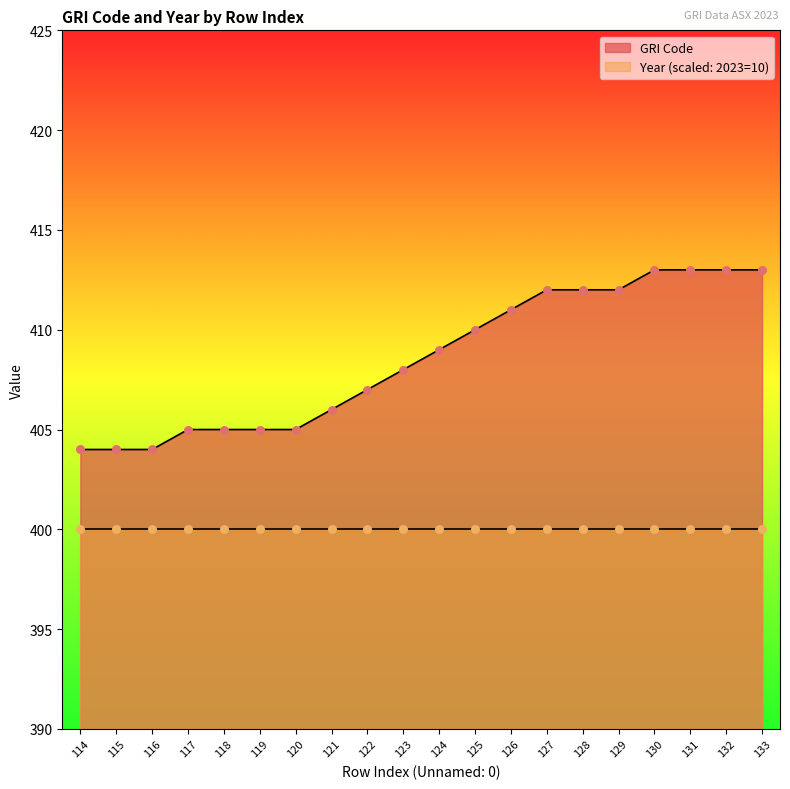

Which has a higher value, 130 or 118?

130